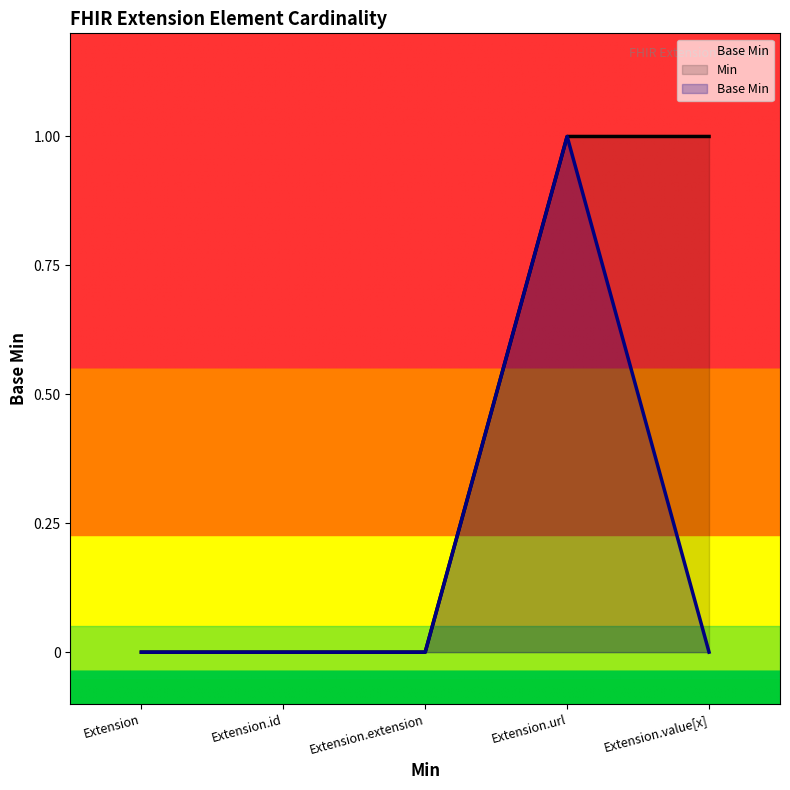

Where is the data nearest to the value 0?

Extension